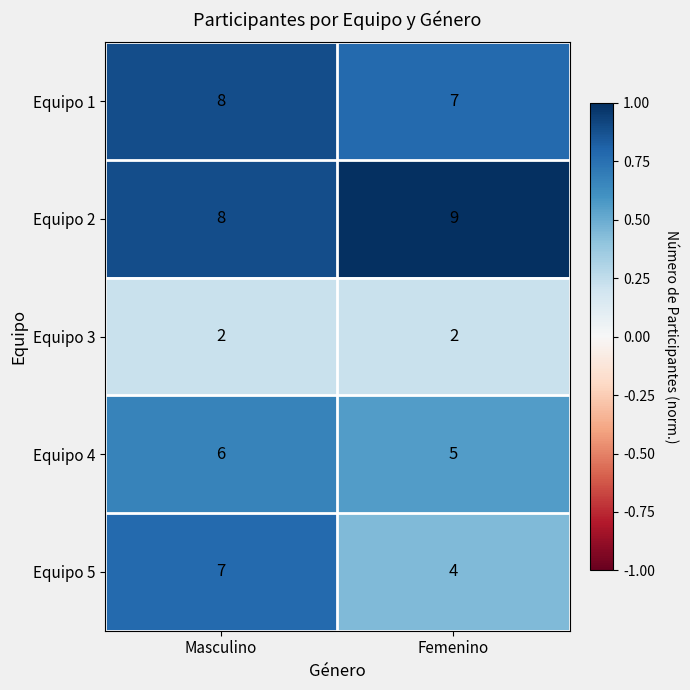

Which series has the largest range (max minus min)?

Equipo 5